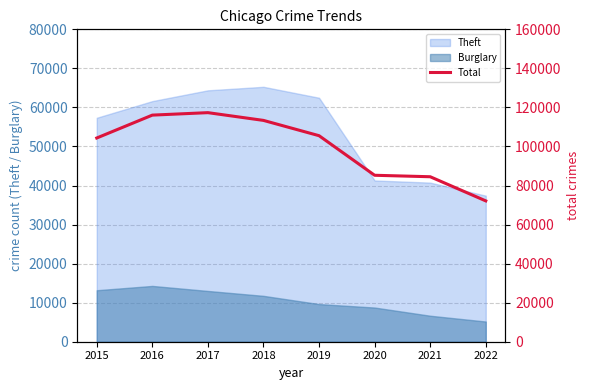

Reading left to right, what are all the values shown in this chart?

2015=104340	2016=116062	2017=117326	2018=113355	2019=105526	2020=85254	2021=84500	2022=72135